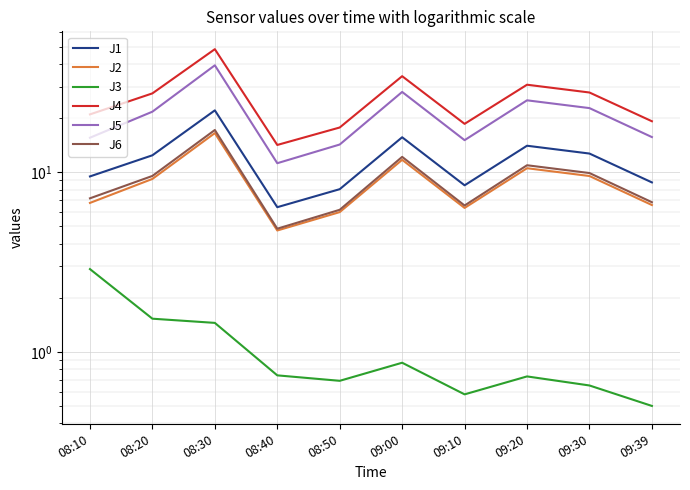

The value of J4 at 08:50 is 31.8. True or false?

False